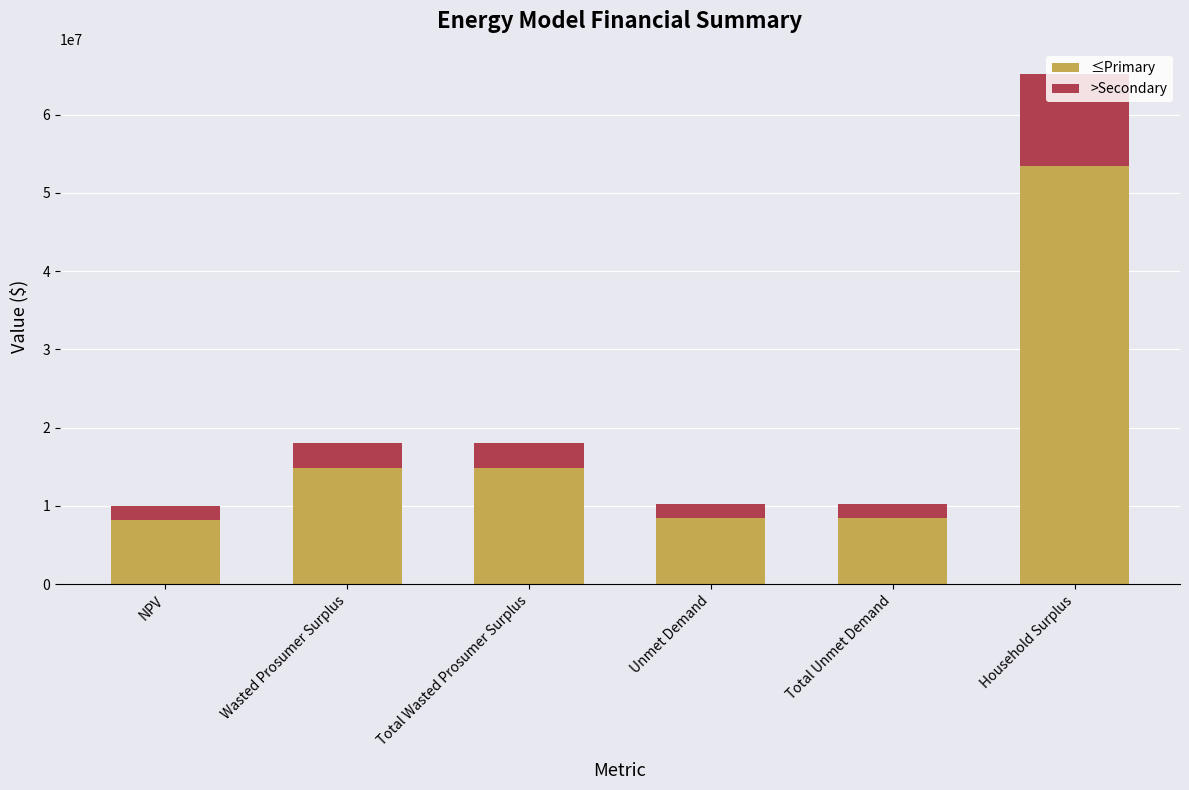

The value of ≤Primary at Wasted Prosumer Surplus is 9224514.7. True or false?

False